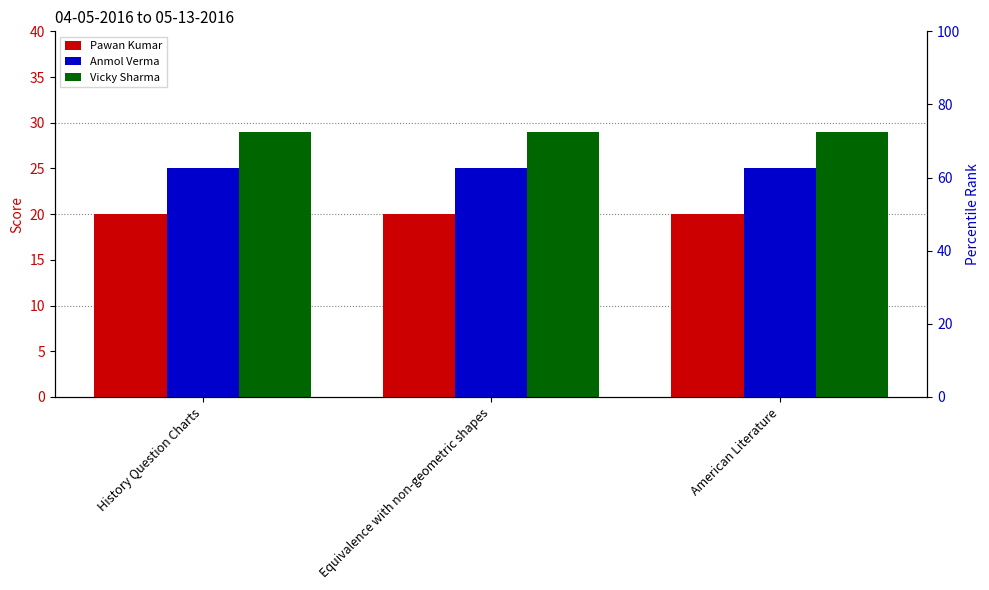

True or false: Vicky Sharma has a value of 29 at American Literature.

True